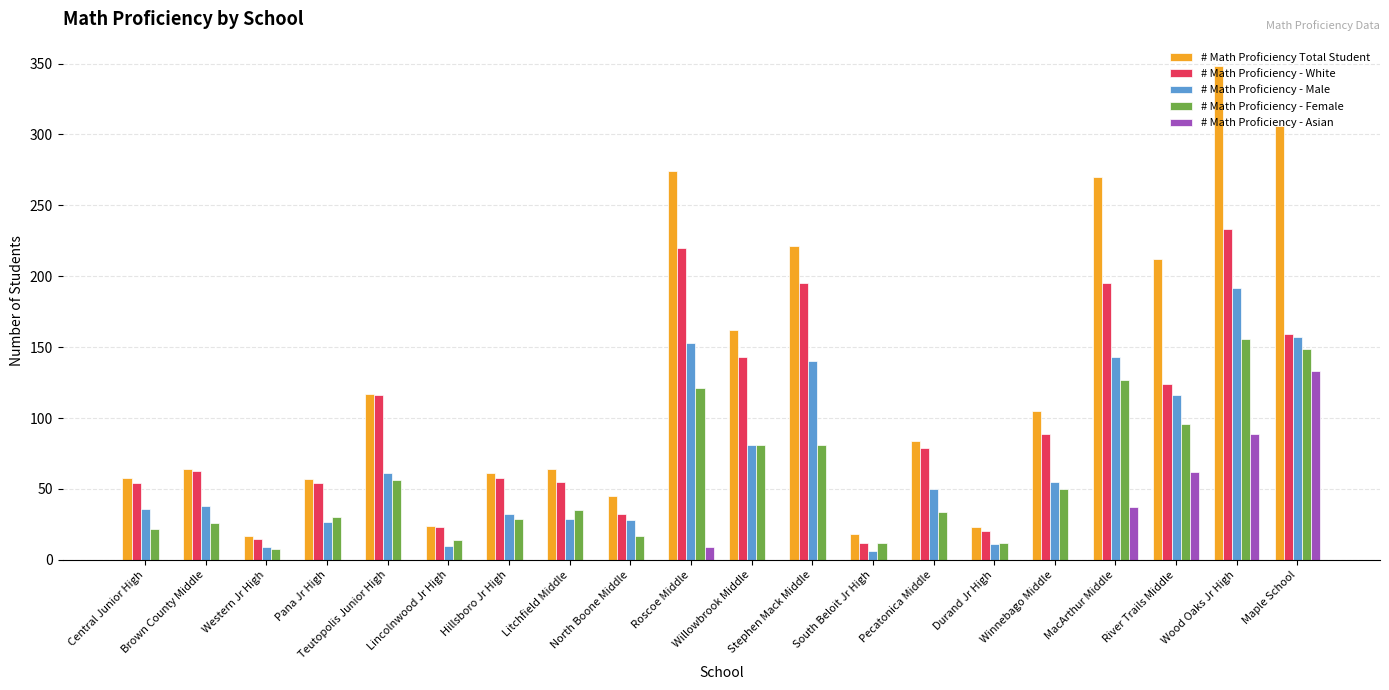

What is the maximum value shown in the chart?

348